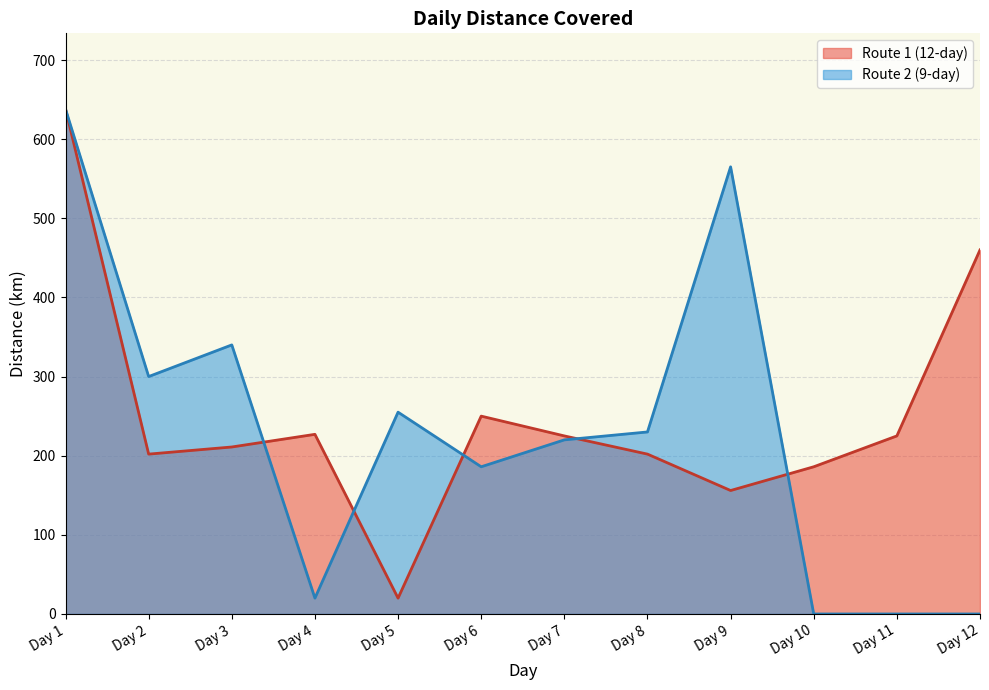

How many interior local valleys does the Route 1 (12-day) series have?

3